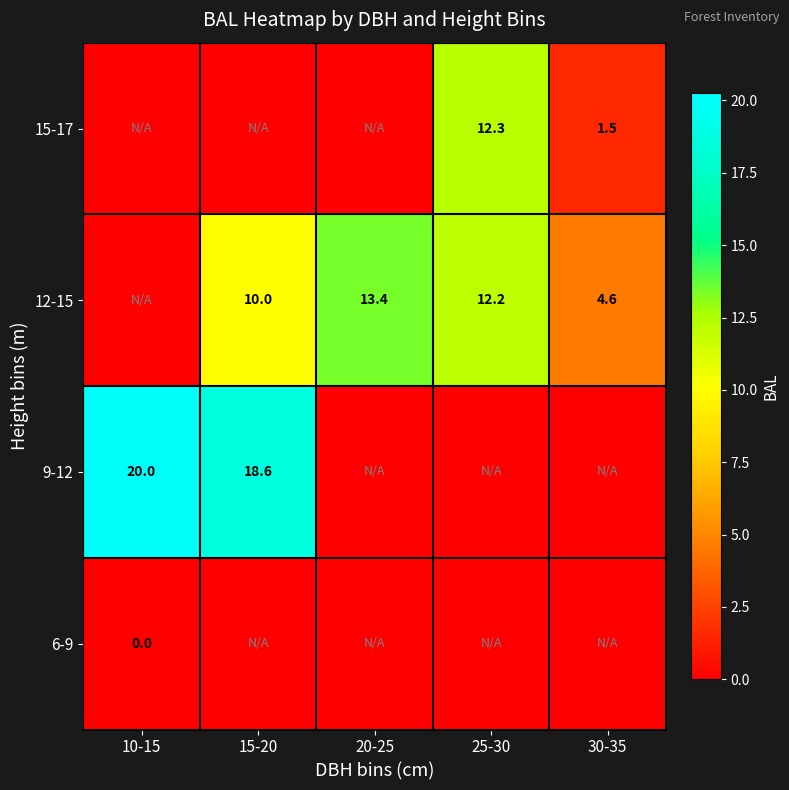

What is the difference between the 12-15 values at 15-20 and 20-25?

3.4